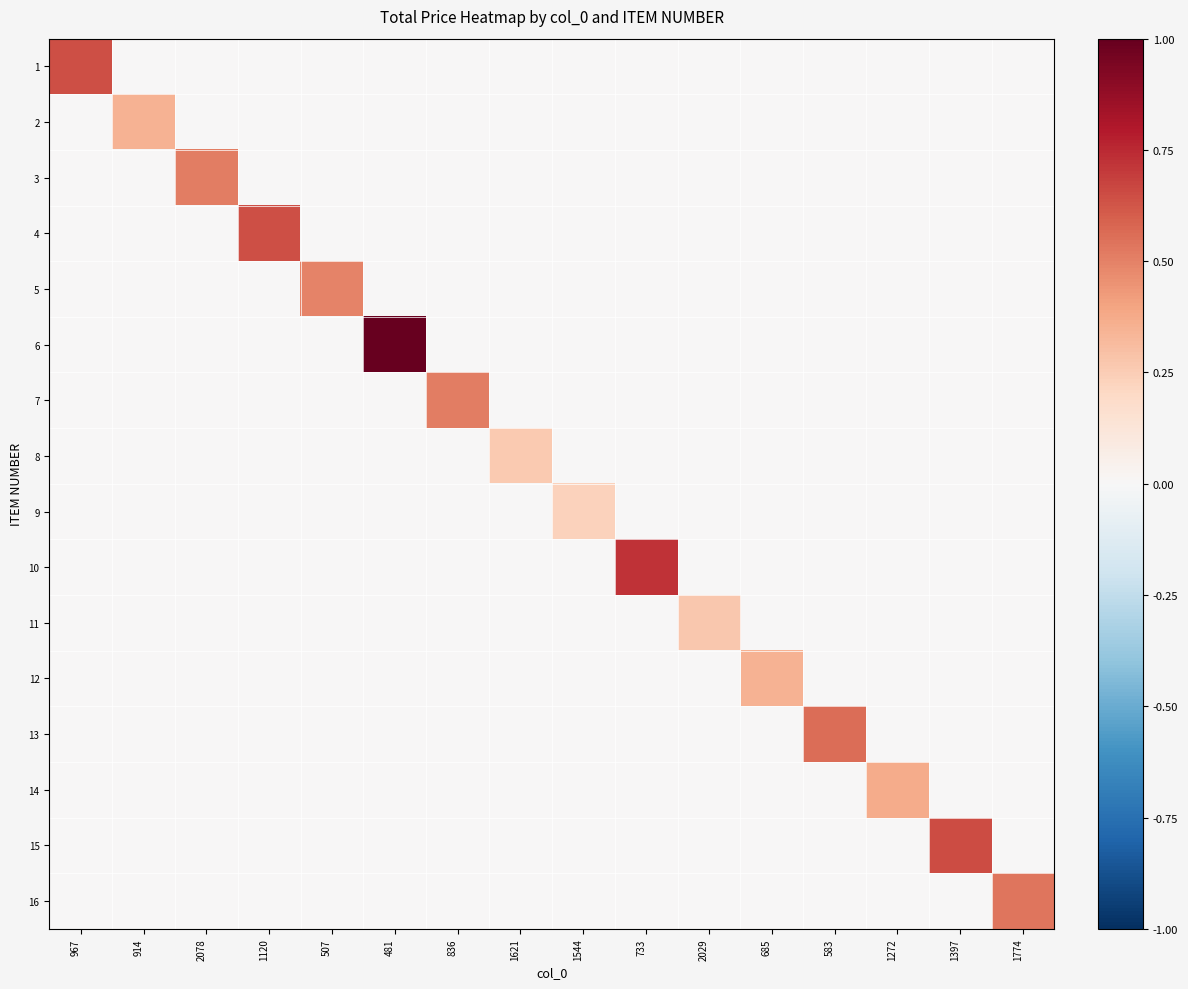

Reading left to right, list all the values displayed in this chart.

1: 967=0.6	914=0.0	2078=0.0	1120=0.0	507=0.0	481=0.0	836=0.0	1621=0.0	1544=0.0	733=0.0	2029=0.0	685=0.0	583=0.0	1272=0.0	1397=0.0	1774=0.0
2: 967=0.0	914=0.3	2078=0.0	1120=0.0	507=0.0	481=0.0	836=0.0	1621=0.0	1544=0.0	733=0.0	2029=0.0	685=0.0	583=0.0	1272=0.0	1397=0.0	1774=0.0
3: 967=0.0	914=0.0	2078=0.5	1120=0.0	507=0.0	481=0.0	836=0.0	1621=0.0	1544=0.0	733=0.0	2029=0.0	685=0.0	583=0.0	1272=0.0	1397=0.0	1774=0.0
4: 967=0.0	914=0.0	2078=0.0	1120=0.6	507=0.0	481=0.0	836=0.0	1621=0.0	1544=0.0	733=0.0	2029=0.0	685=0.0	583=0.0	1272=0.0	1397=0.0	1774=0.0
5: 967=0.0	914=0.0	2078=0.0	1120=0.0	507=0.5	481=0.0	836=0.0	1621=0.0	1544=0.0	733=0.0	2029=0.0	685=0.0	583=0.0	1272=0.0	1397=0.0	1774=0.0
6: 967=0.0	914=0.0	2078=0.0	1120=0.0	507=0.0	481=1.0	836=0.0	1621=0.0	1544=0.0	733=0.0	2029=0.0	685=0.0	583=0.0	1272=0.0	1397=0.0	1774=0.0
7: 967=0.0	914=0.0	2078=0.0	1120=0.0	507=0.0	481=0.0	836=0.5	1621=0.0	1544=0.0	733=0.0	2029=0.0	685=0.0	583=0.0	1272=0.0	1397=0.0	1774=0.0
8: 967=0.0	914=0.0	2078=0.0	1120=0.0	507=0.0	481=0.0	836=0.0	1621=0.3	1544=0.0	733=0.0	2029=0.0	685=0.0	583=0.0	1272=0.0	1397=0.0	1774=0.0
9: 967=0.0	914=0.0	2078=0.0	1120=0.0	507=0.0	481=0.0	836=0.0	1621=0.0	1544=0.2	733=0.0	2029=0.0	685=0.0	583=0.0	1272=0.0	1397=0.0	1774=0.0
10: 967=0.0	914=0.0	2078=0.0	1120=0.0	507=0.0	481=0.0	836=0.0	1621=0.0	1544=0.0	733=0.7	2029=0.0	685=0.0	583=0.0	1272=0.0	1397=0.0	1774=0.0
11: 967=0.0	914=0.0	2078=0.0	1120=0.0	507=0.0	481=0.0	836=0.0	1621=0.0	1544=0.0	733=0.0	2029=0.3	685=0.0	583=0.0	1272=0.0	1397=0.0	1774=0.0
12: 967=0.0	914=0.0	2078=0.0	1120=0.0	507=0.0	481=0.0	836=0.0	1621=0.0	1544=0.0	733=0.0	2029=0.0	685=0.3	583=0.0	1272=0.0	1397=0.0	1774=0.0
13: 967=0.0	914=0.0	2078=0.0	1120=0.0	507=0.0	481=0.0	836=0.0	1621=0.0	1544=0.0	733=0.0	2029=0.0	685=0.0	583=0.6	1272=0.0	1397=0.0	1774=0.0
14: 967=0.0	914=0.0	2078=0.0	1120=0.0	507=0.0	481=0.0	836=0.0	1621=0.0	1544=0.0	733=0.0	2029=0.0	685=0.0	583=0.0	1272=0.4	1397=0.0	1774=0.0
15: 967=0.0	914=0.0	2078=0.0	1120=0.0	507=0.0	481=0.0	836=0.0	1621=0.0	1544=0.0	733=0.0	2029=0.0	685=0.0	583=0.0	1272=0.0	1397=0.7	1774=0.0
16: 967=0.0	914=0.0	2078=0.0	1120=0.0	507=0.0	481=0.0	836=0.0	1621=0.0	1544=0.0	733=0.0	2029=0.0	685=0.0	583=0.0	1272=0.0	1397=0.0	1774=0.5